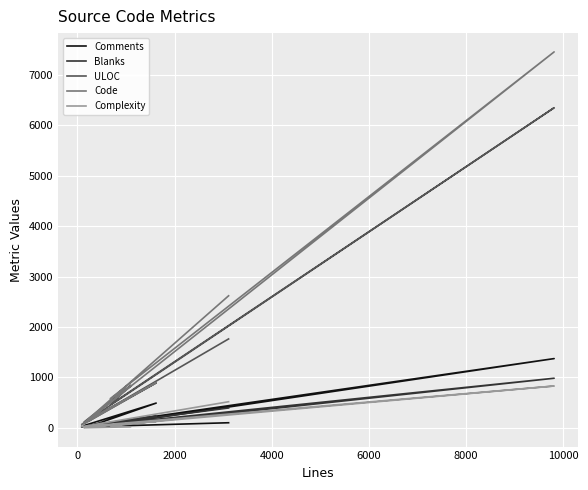

Is the value of Complexity at 10000 greater than the value of ULOC at −2000?

No